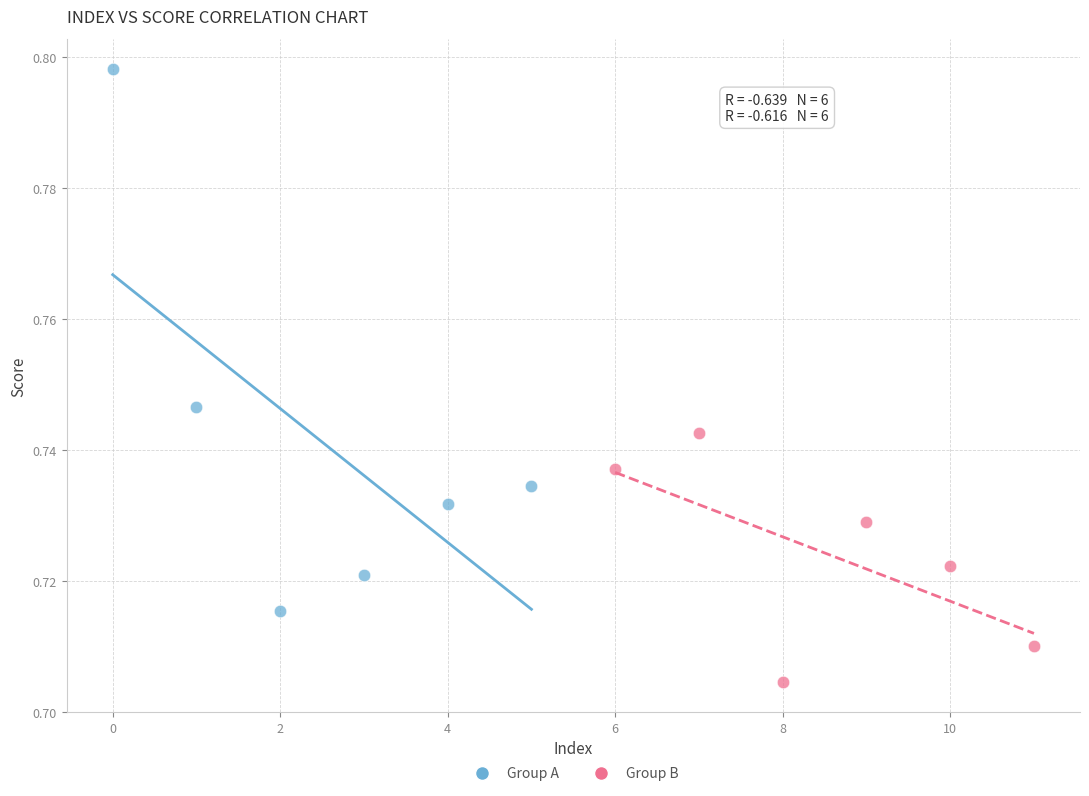

Which series has the largest Y range (max minus min)?

Group A